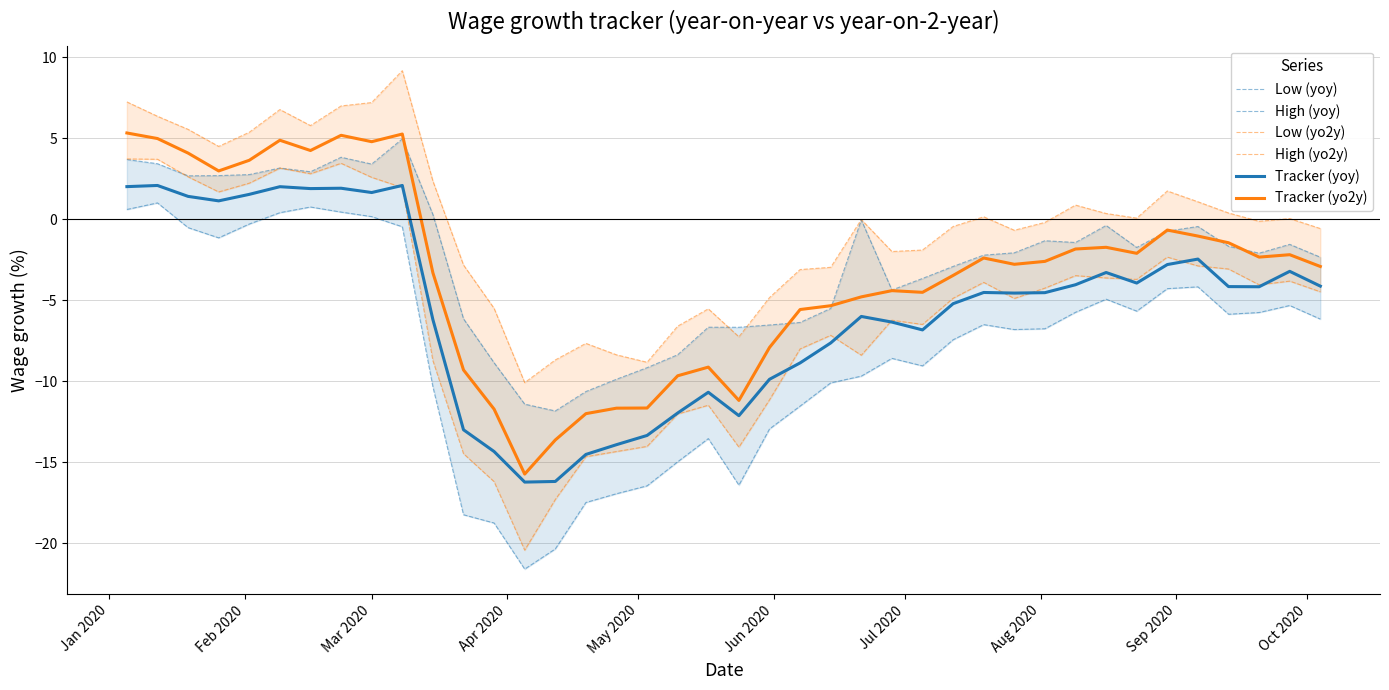

What is the maximum value for Tracker (yo2y)?

5.3